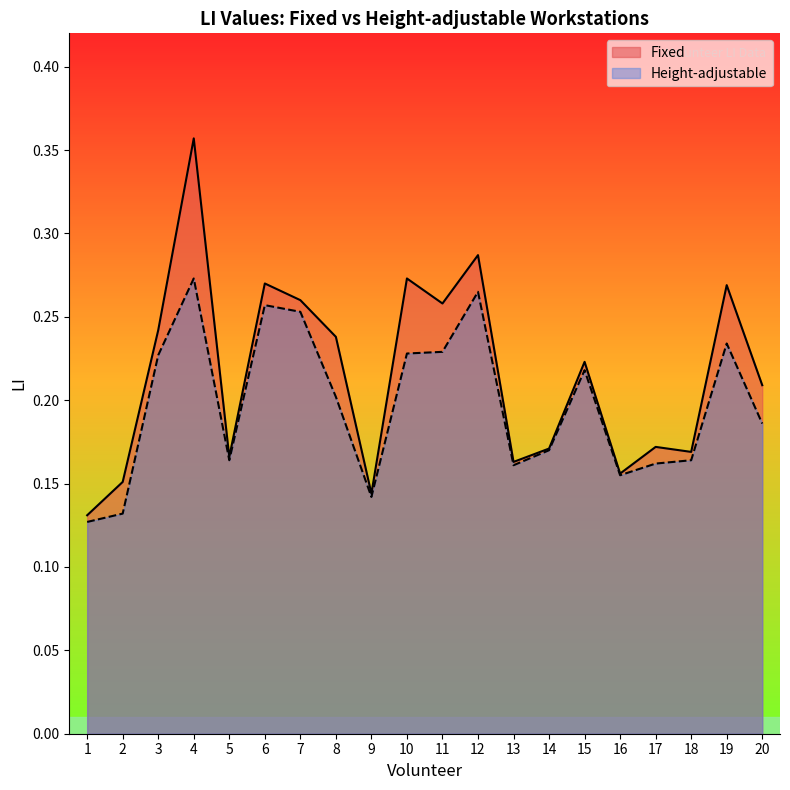

Between 15 and 14, which is larger?

15